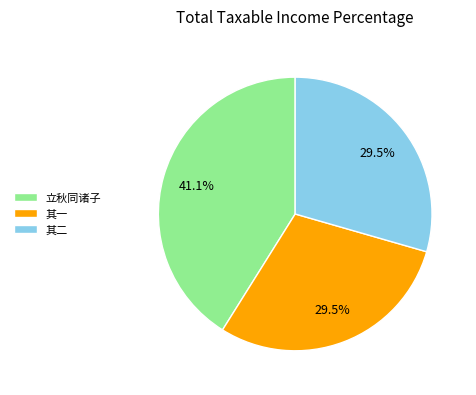

Does any single category account for the majority?

No